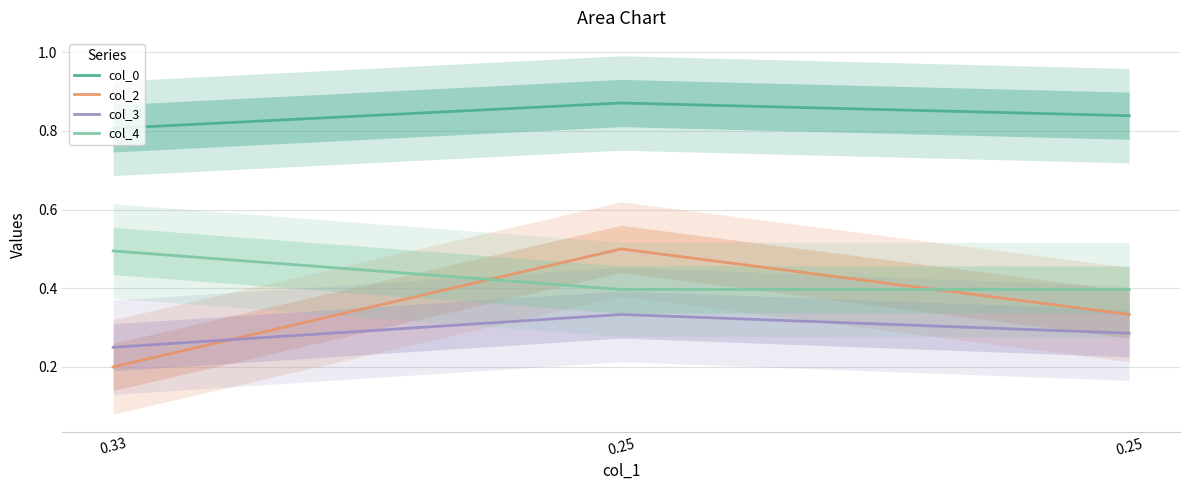

What is the sum of all col_3 values?

0.9